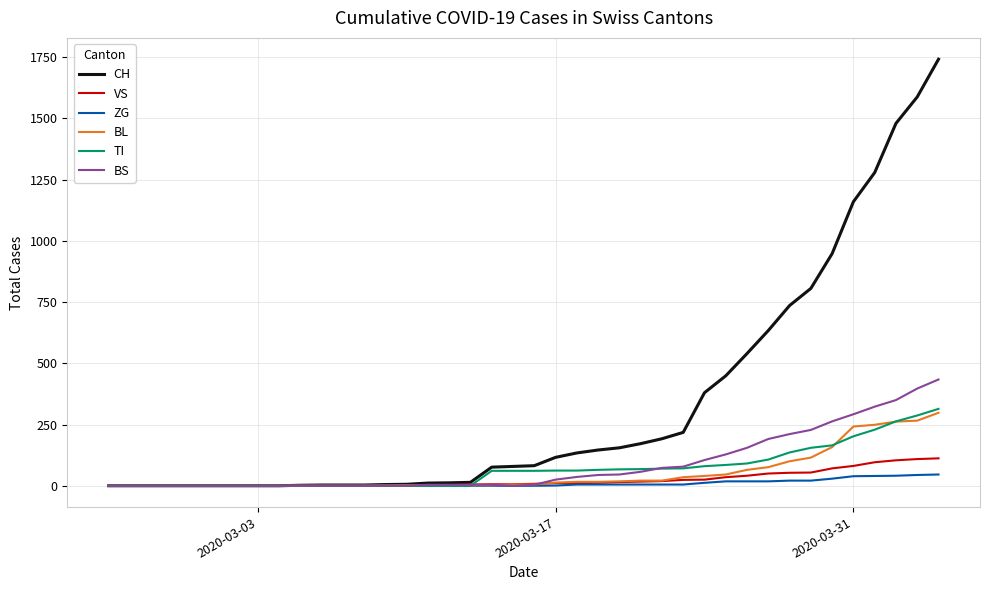

What is the sum of all BL values?

2078